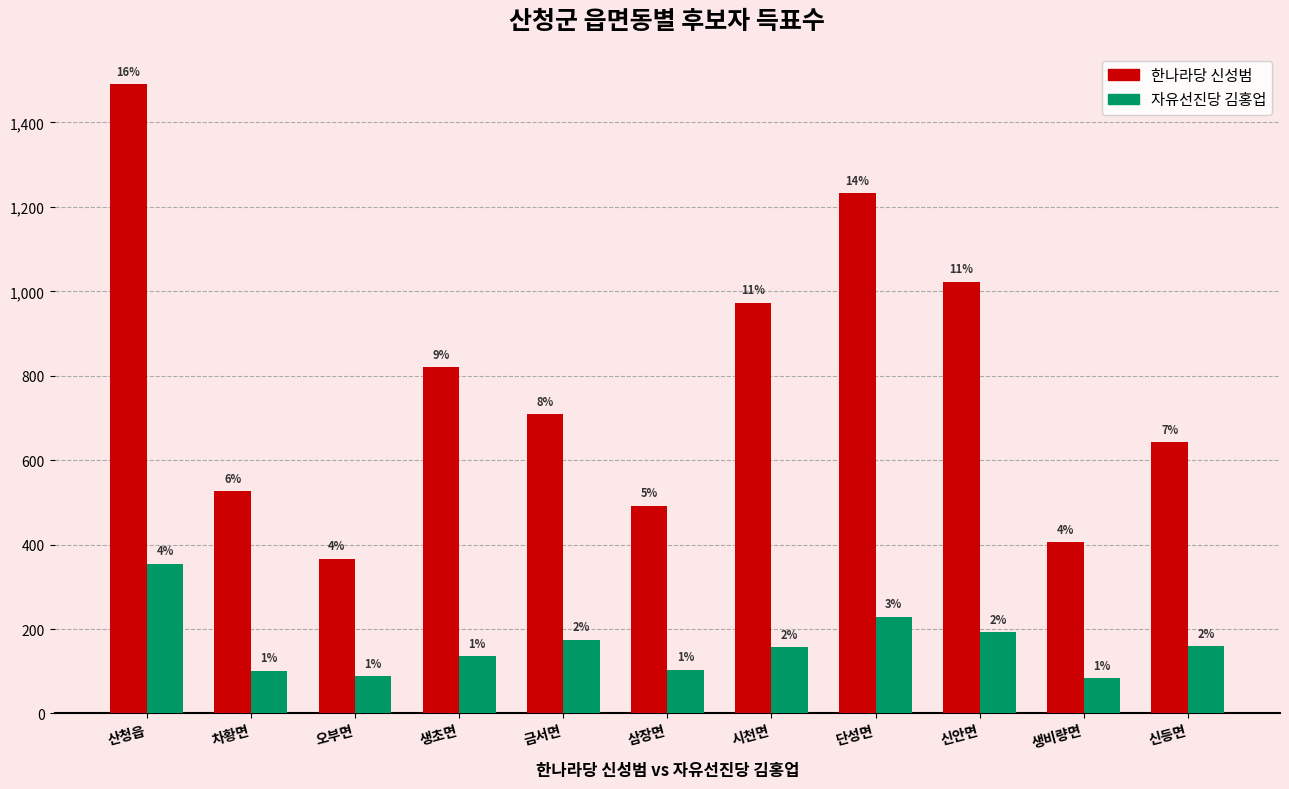

What are all the series names shown in the legend?

한나라당 신성범, 자유선진당 김홍업